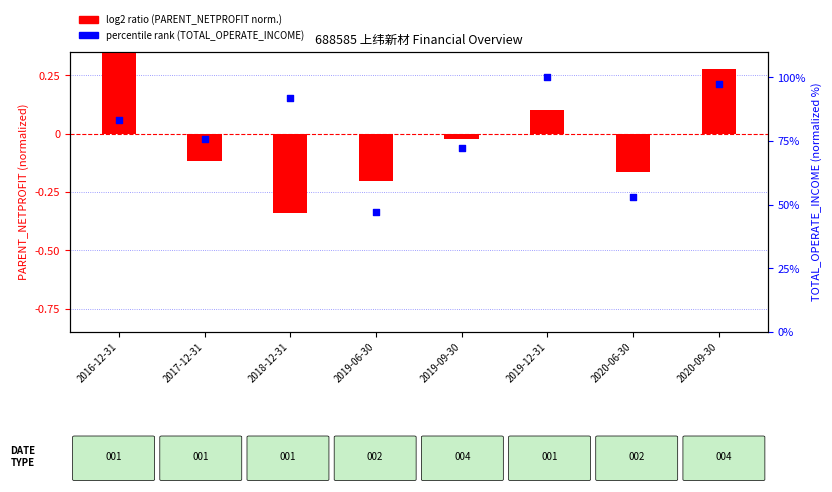

Which series reaches the maximum Y coordinate?

percentile rank (TOTAL_OPERATE_INCOME)